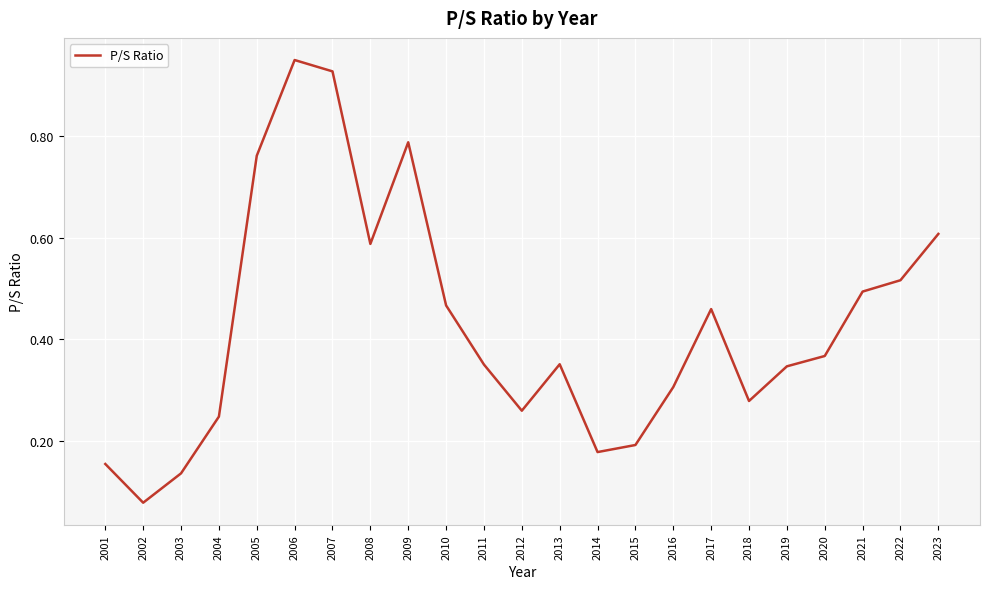

At which category does the chart reach its peak across all series?

2006